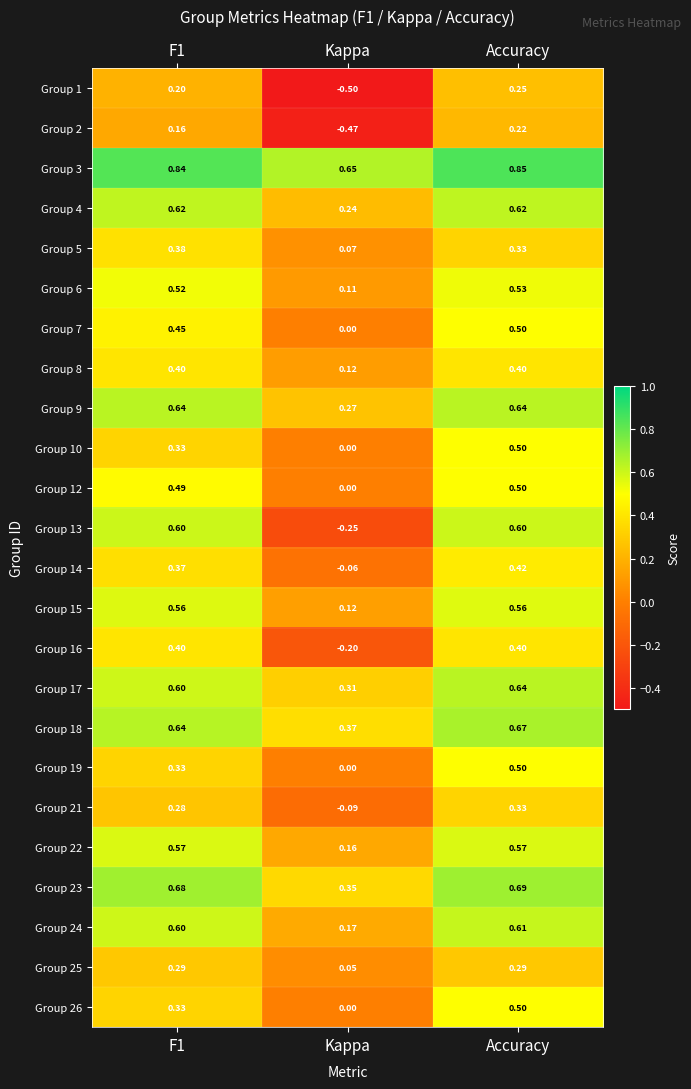

At which label does Group 16 reach its minimum?

Kappa